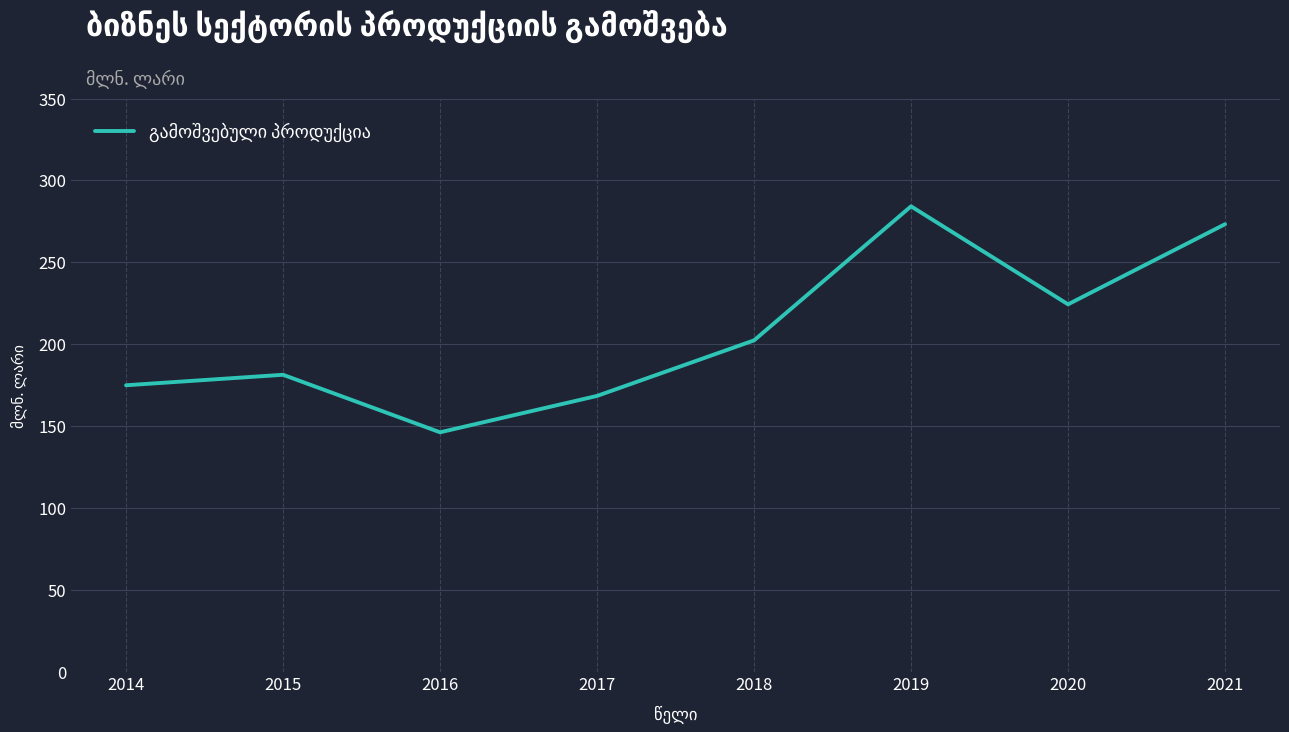

Rank the categories by value from lowest to highest.

2016, 2017, 2014, 2015, 2018, 2020, 2021, 2019